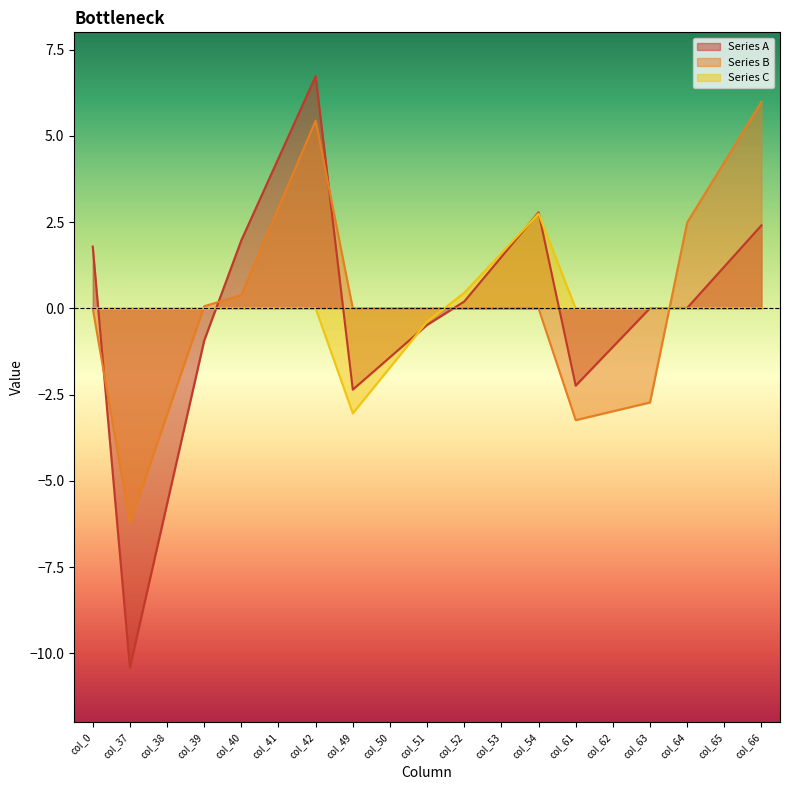

Count the number of categories in the chart.

19